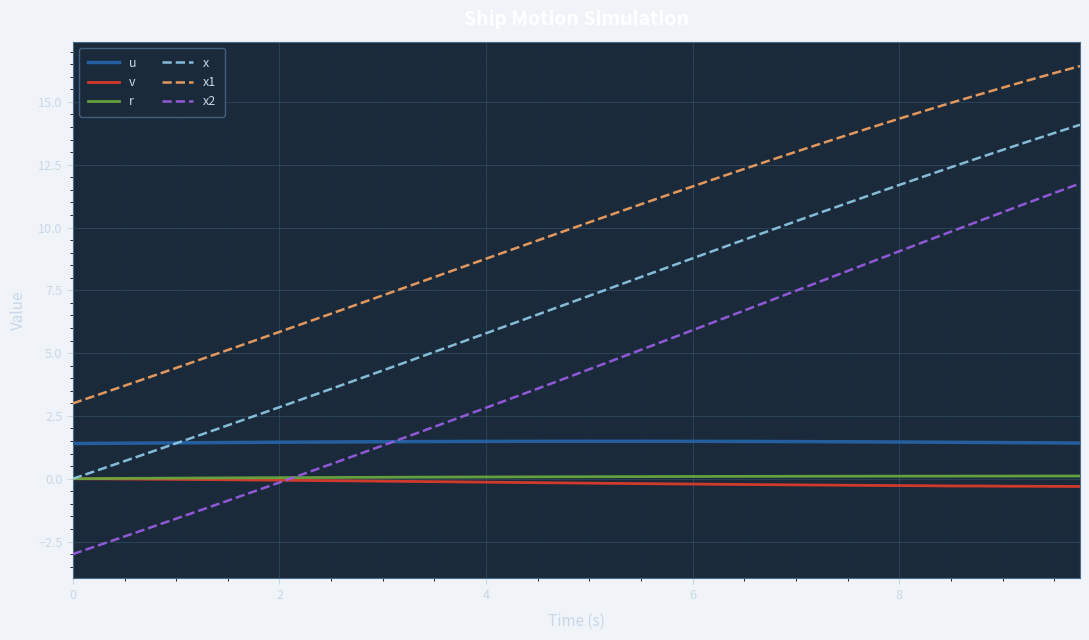

Which series ends up on top after the final intersection of x2 and r?

x2